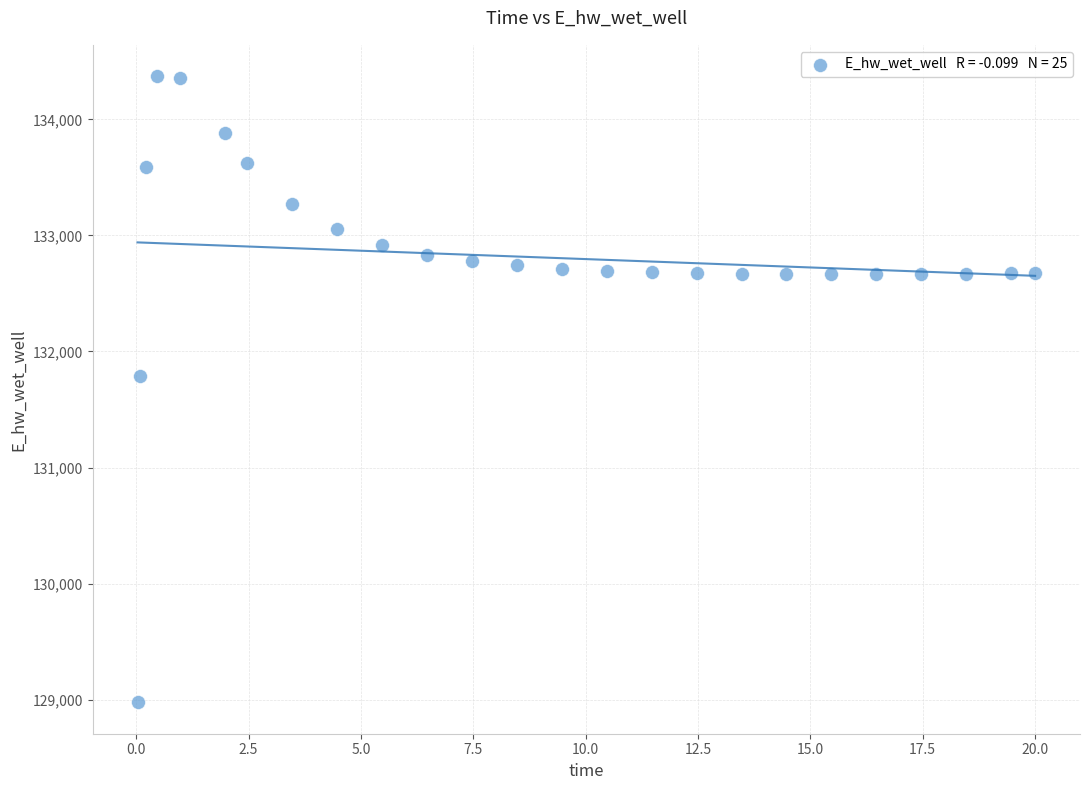

What is the range of Y values (max minus min)?

5397.6